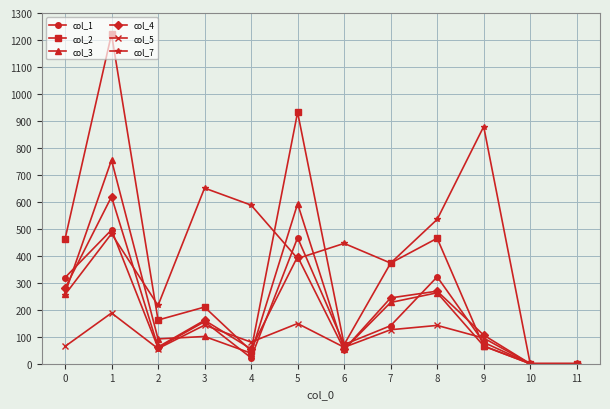

Rank the series by their maximum value, from highest to lowest.

col_2, col_7, col_3, col_4, col_1, col_5